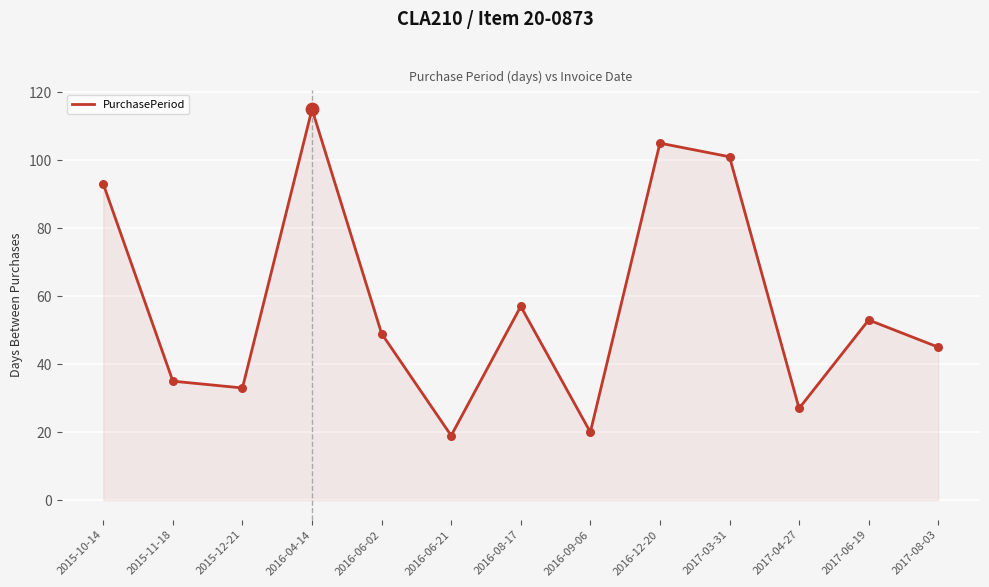

Between 2015-11-18 and 2015-10-14, which is larger?

2015-10-14